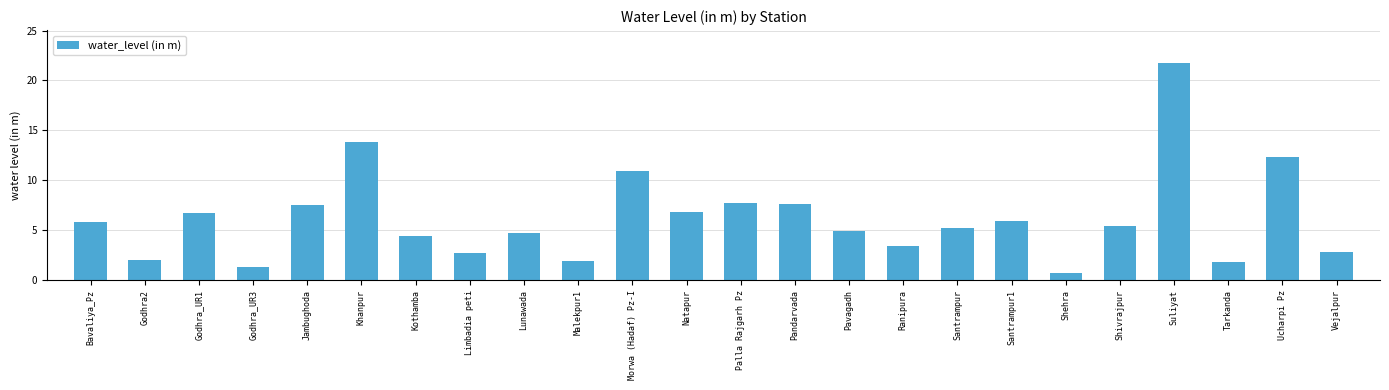

Approximately how many times larger is the value at Limbadia peti compared to Pandarvada?

0.4